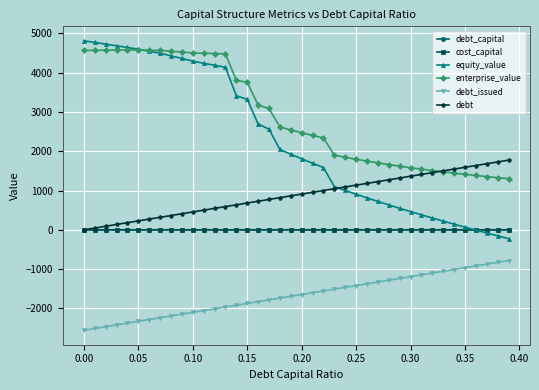

True or false: debt_capital and enterprise_value intersect in this chart.

False